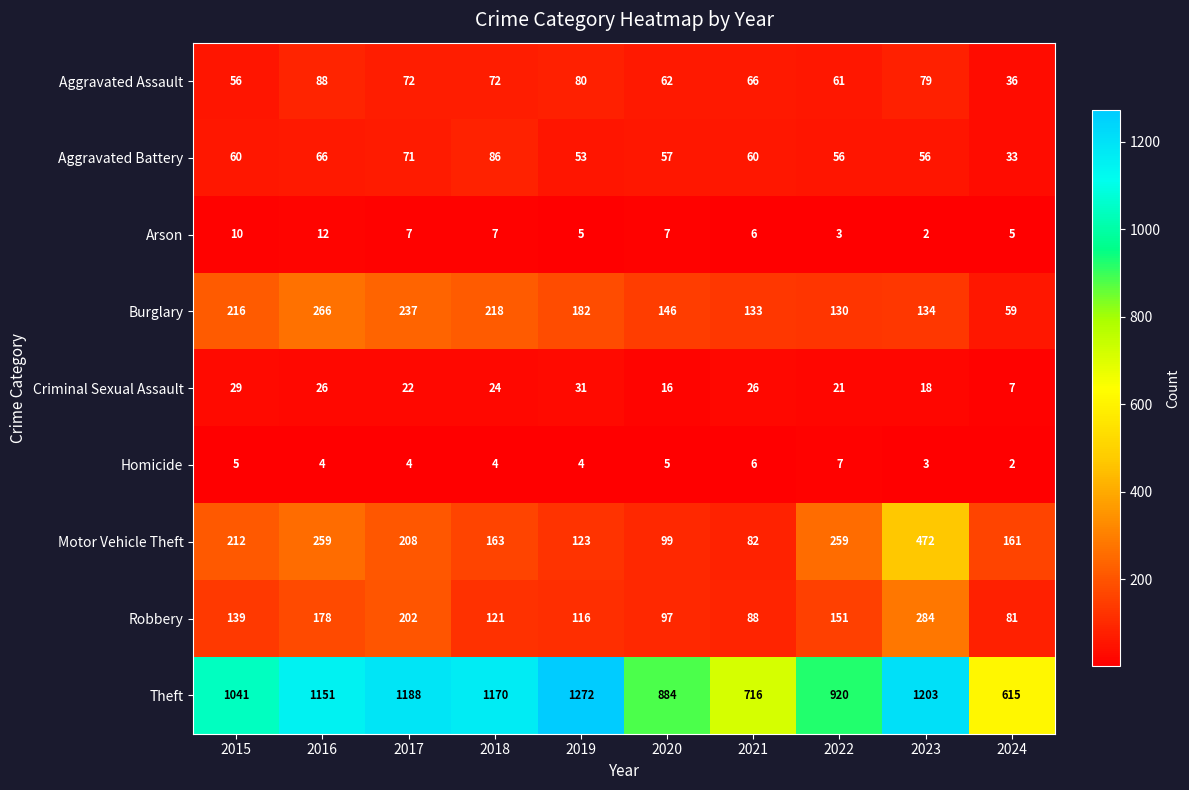

What is the difference between the second highest and second lowest values in the Burglary series?

107